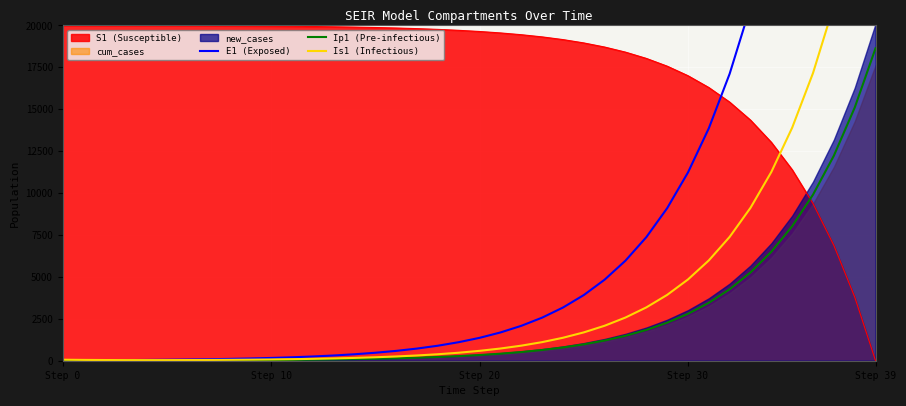

After their last crossing, which series has the higher values: Ip1 (Pre-infectious) or S1 (Susceptible)?

Ip1 (Pre-infectious)